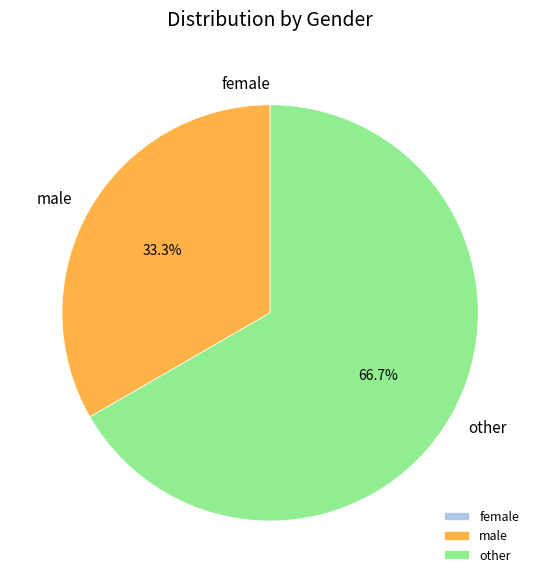

Which category has the biggest portion of the pie?

other